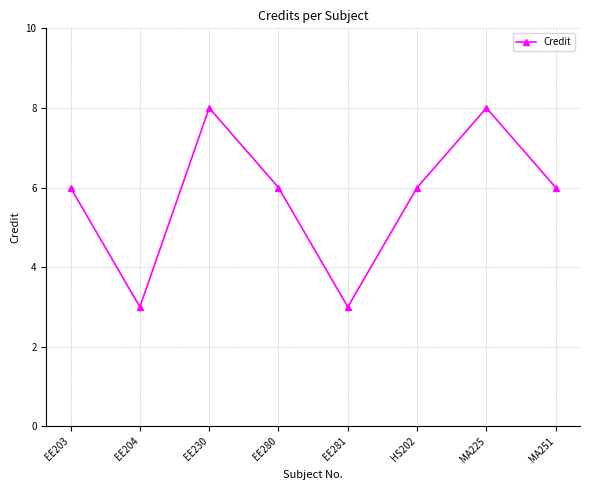

The value at EE203 is 4. True or false?

False